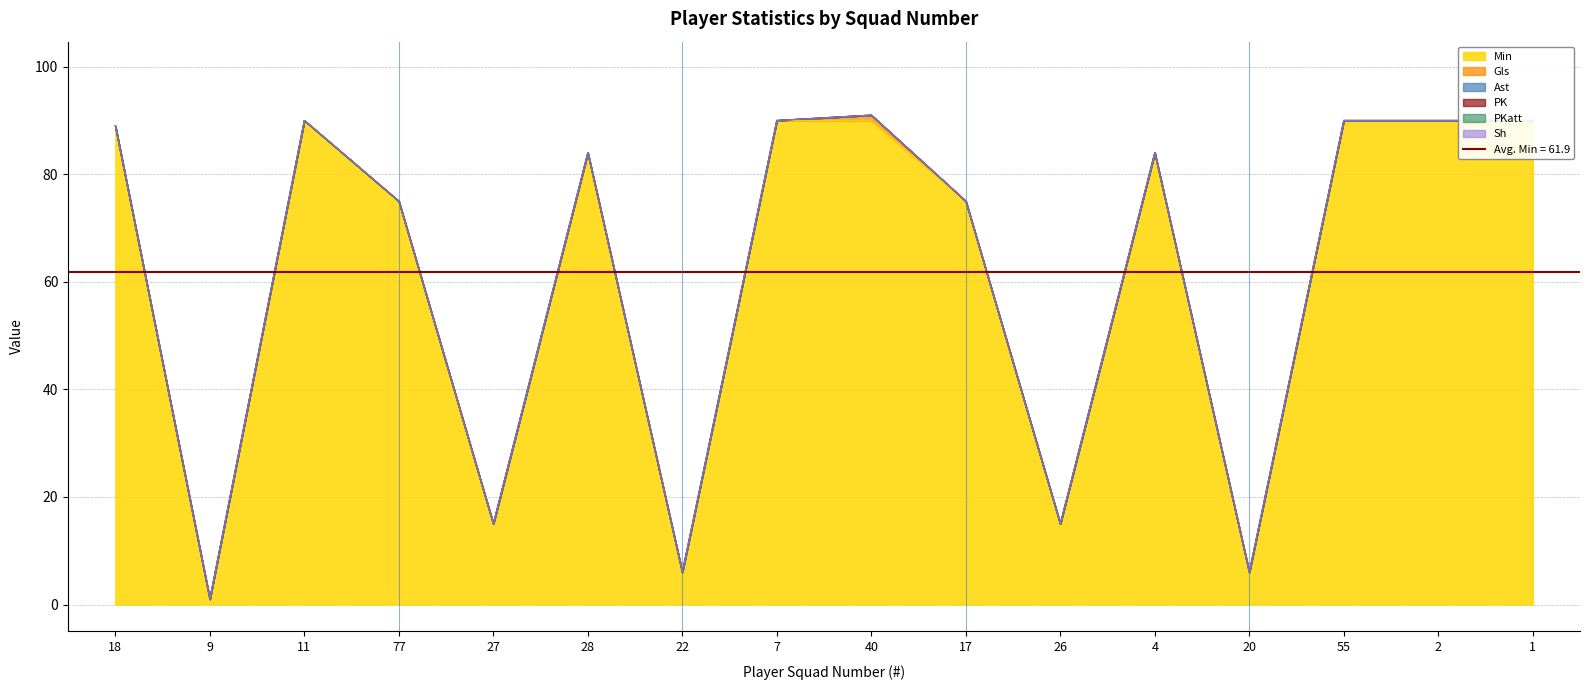

What is the maximum value shown in the chart?

90